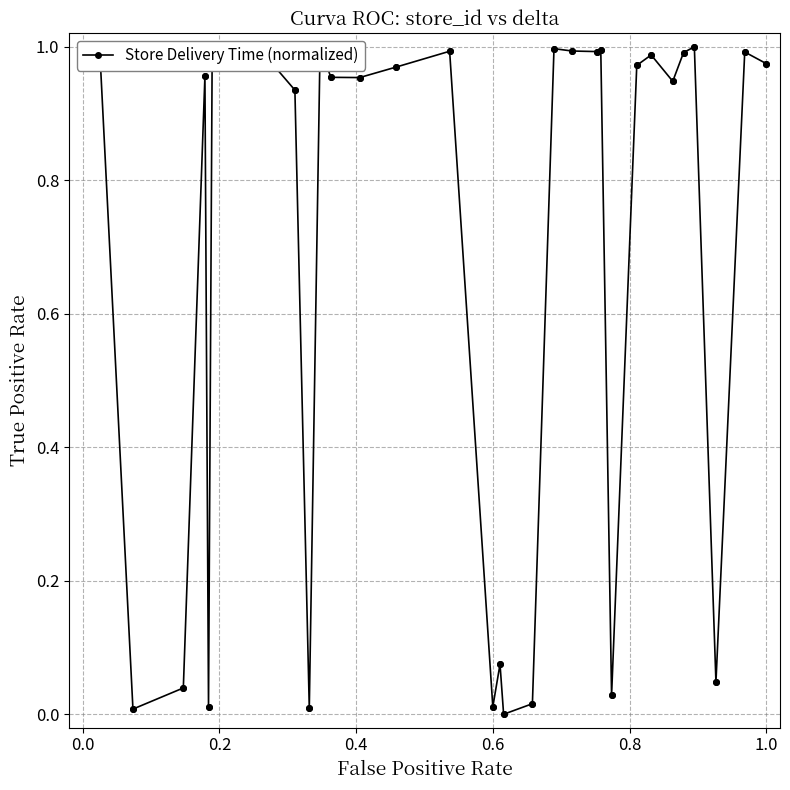

What is the average value?

0.7